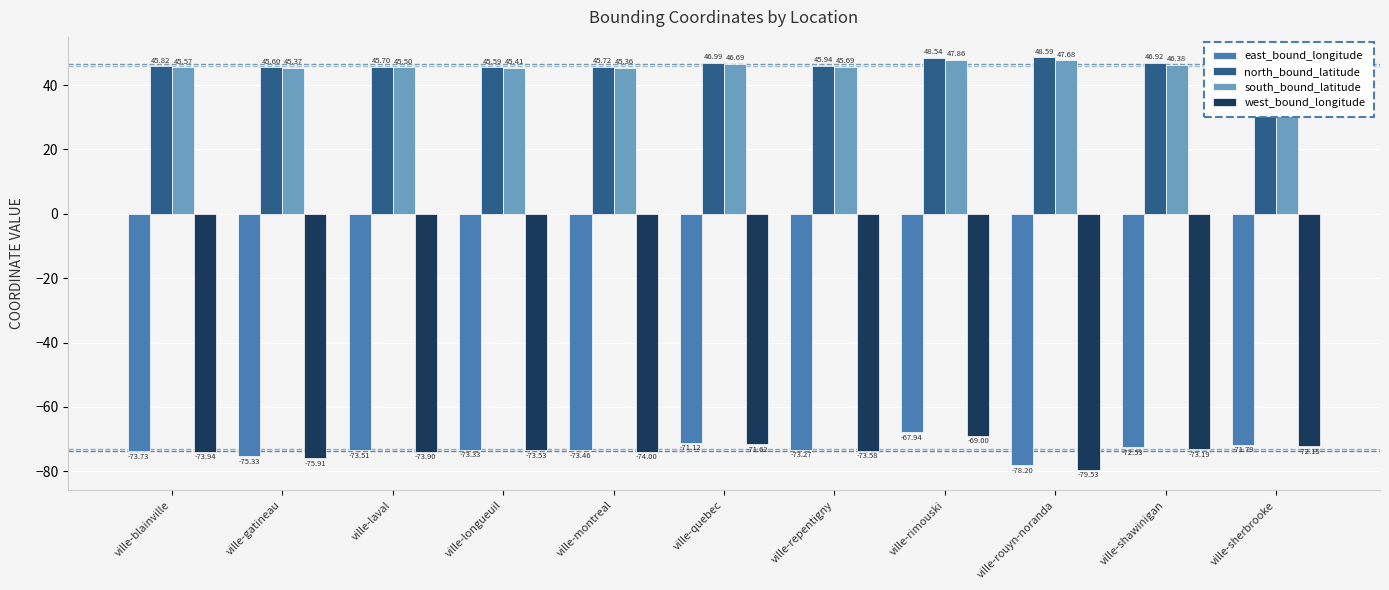

Rank the series by their maximum value, from highest to lowest.

north_bound_latitude, south_bound_latitude, east_bound_longitude, west_bound_longitude